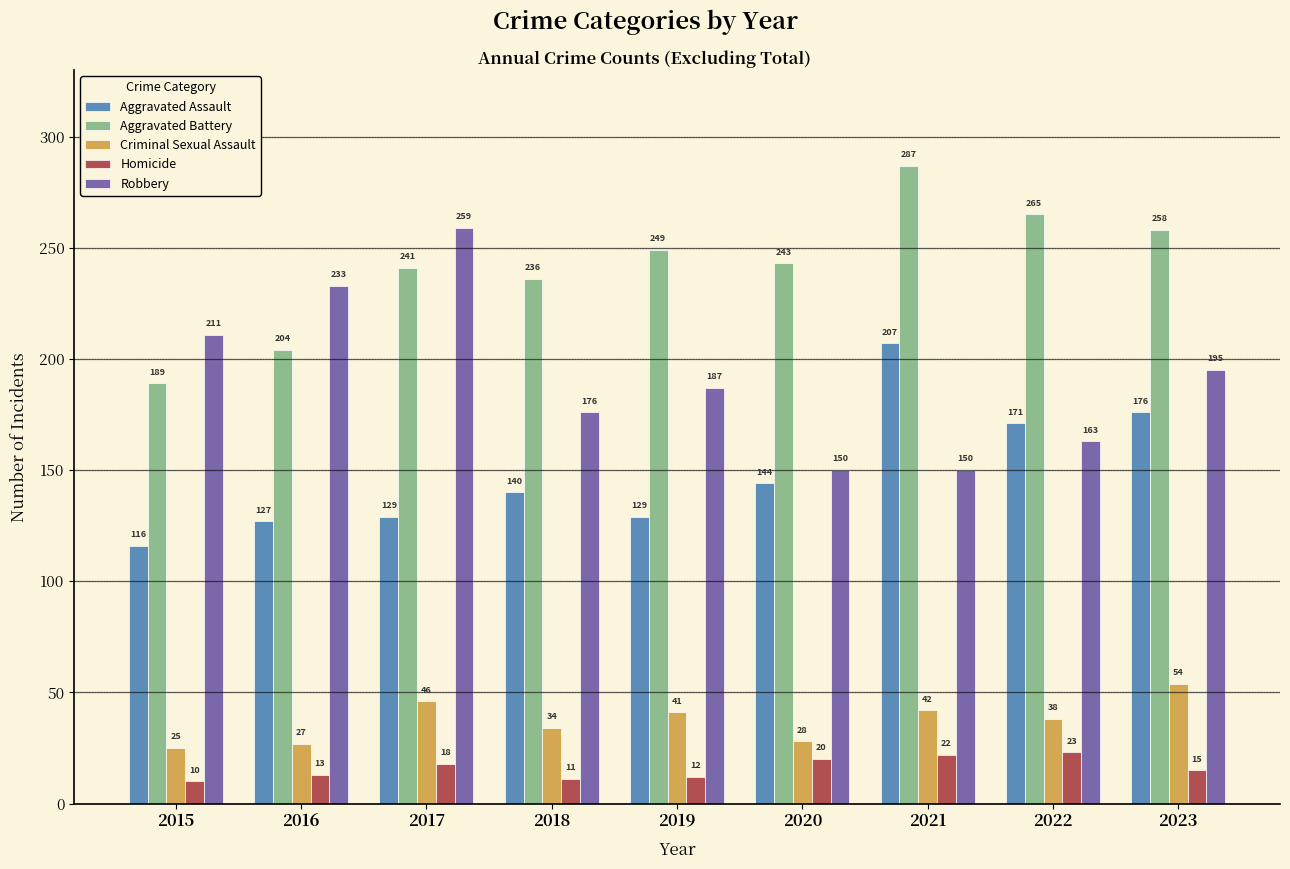

Reading right to left, list all the values displayed in this chart.

Aggravated Assault: 2023=176	2022=171	2021=207	2020=144	2019=129	2018=140	2017=129	2016=127	2015=116
Aggravated Battery: 2023=258	2022=265	2021=287	2020=243	2019=249	2018=236	2017=241	2016=204	2015=189
Criminal Sexual Assault: 2023=54	2022=38	2021=42	2020=28	2019=41	2018=34	2017=46	2016=27	2015=25
Homicide: 2023=15	2022=23	2021=22	2020=20	2019=12	2018=11	2017=18	2016=13	2015=10
Robbery: 2023=195	2022=163	2021=150	2020=150	2019=187	2018=176	2017=259	2016=233	2015=211